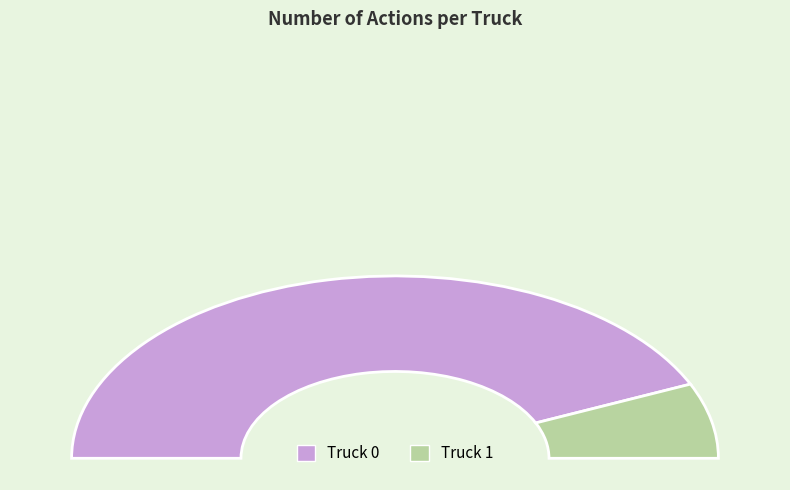

The Truck 0 slice represents 81% of the pie. True or false?

False